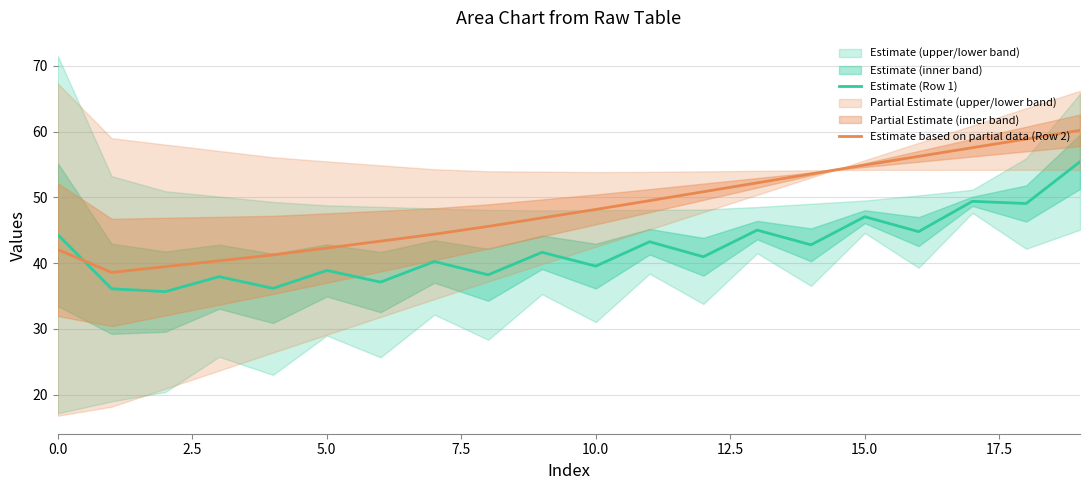

True or false: Estimate based on partial data (Row 2) and Estimate (Row 1) intersect in this chart.

True